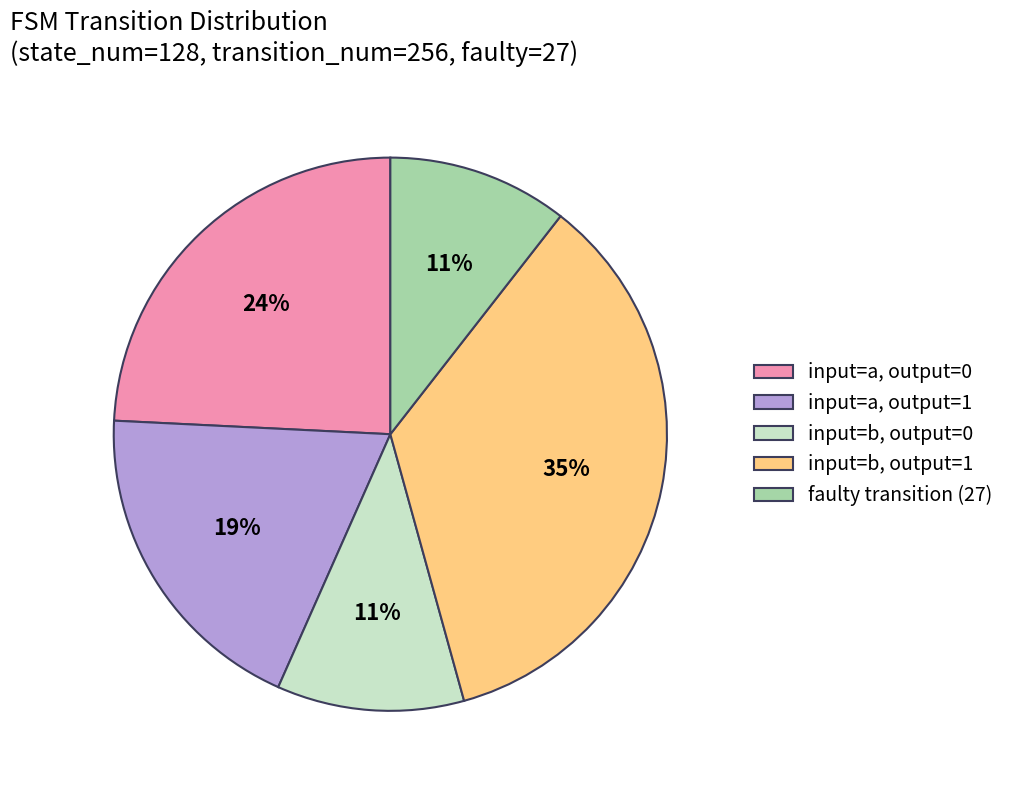

What is the ratio of the value at input=a, output=0 to the value at input=a, output=1?

1.3